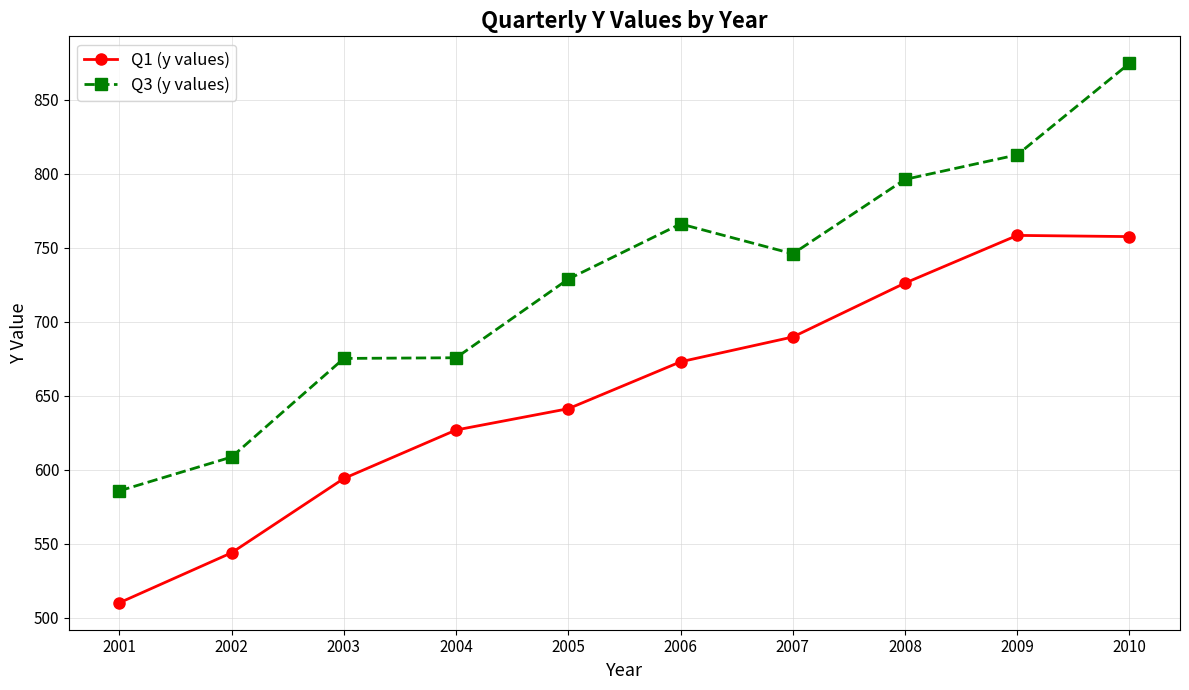

How many data points in Q1 (y values) are less than 672?

5